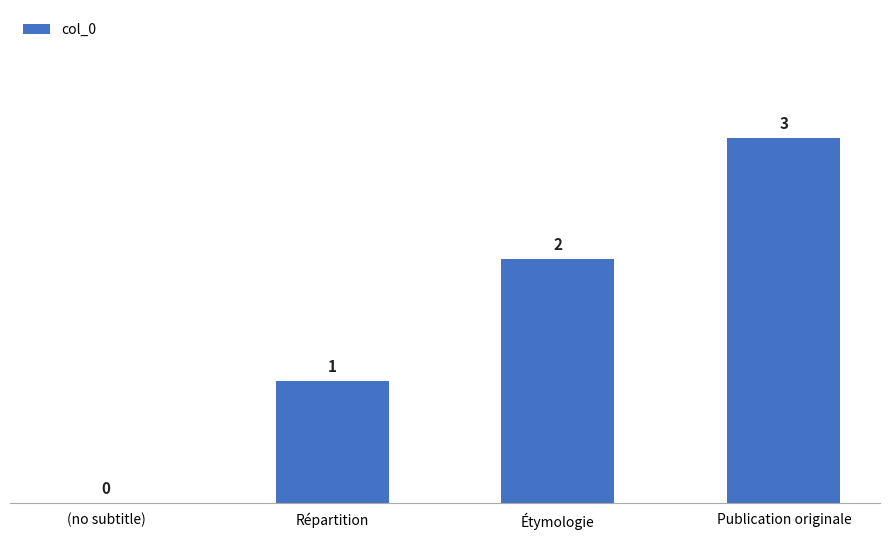

What is the sum of the values at Répartition and Étymologie?

3